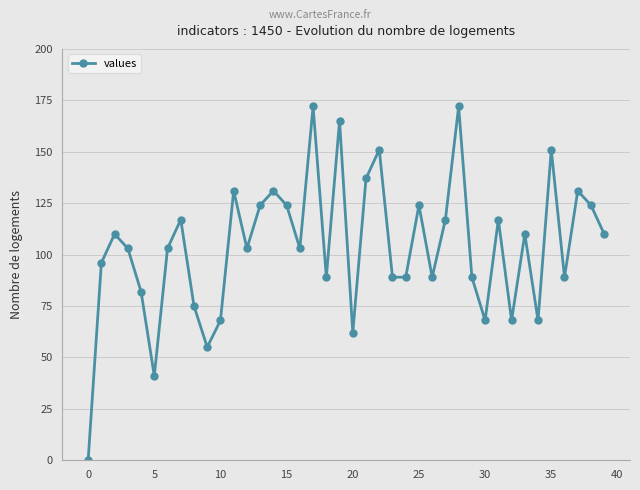

Reading left to right, transcribe all the data shown in this chart.

0	96	110	103	82	41	103	117	75	55	68	131	103	124	131	124	103	172	89	165	62	137	151	89	89	124	89	117	172	89	68	117	68	110	68	151	89	131	124	110